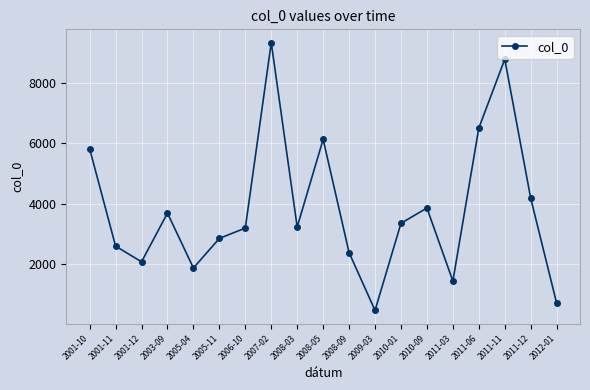

How many series are shown in this chart?

1